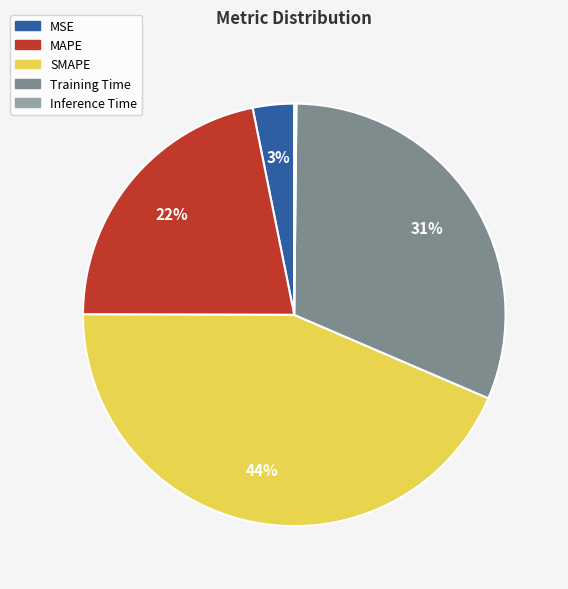

Does MAPE represent more than half of the total?

No